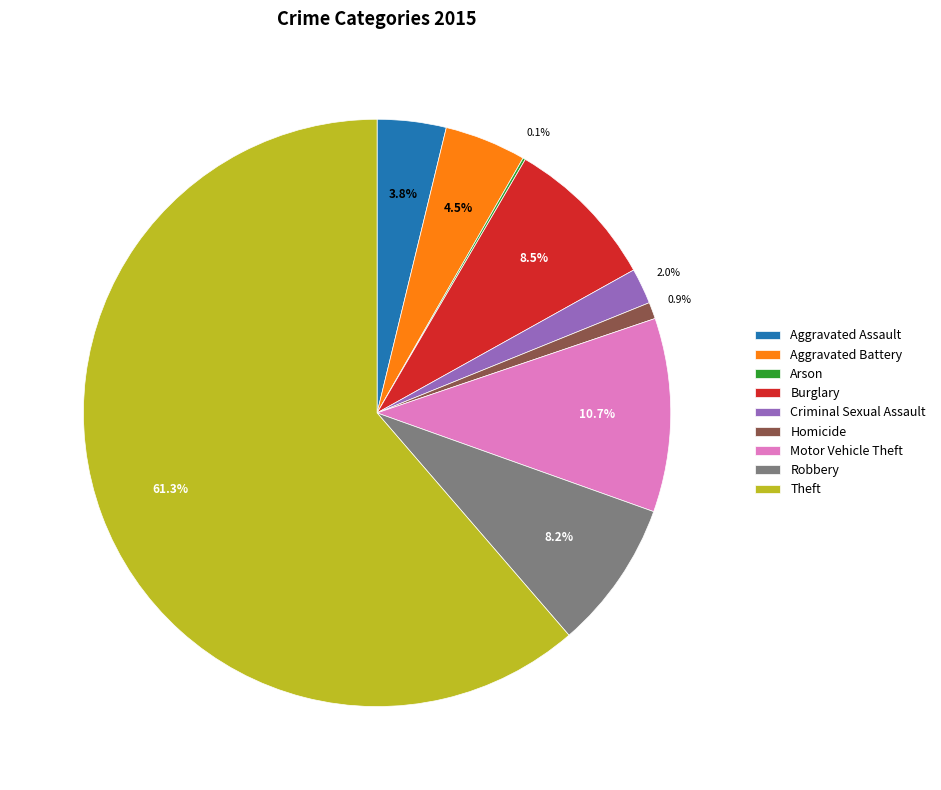

Is the sum of Criminal Sexual Assault and Motor Vehicle Theft greater than half?

No